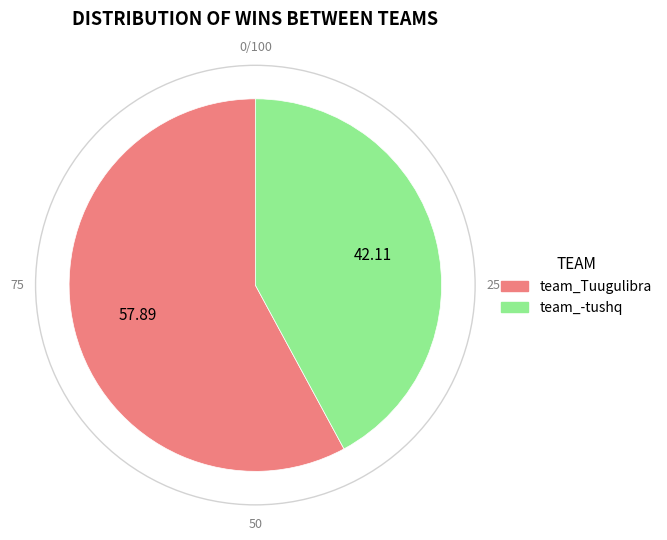

Is there any slice that represents more than half of the pie?

Yes